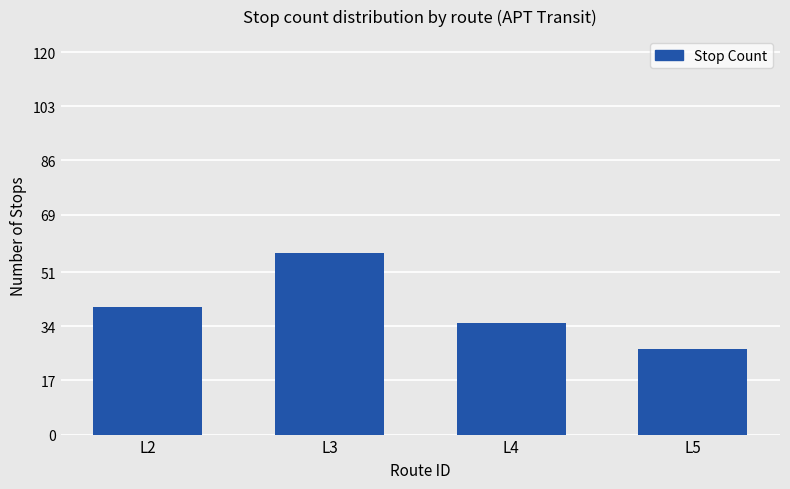

What is the sum of all values?

159